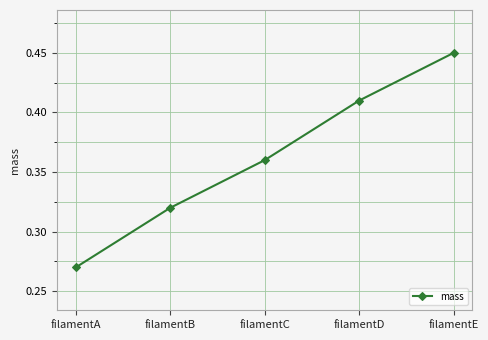

Between filamentA and filamentE, which is larger?

filamentE